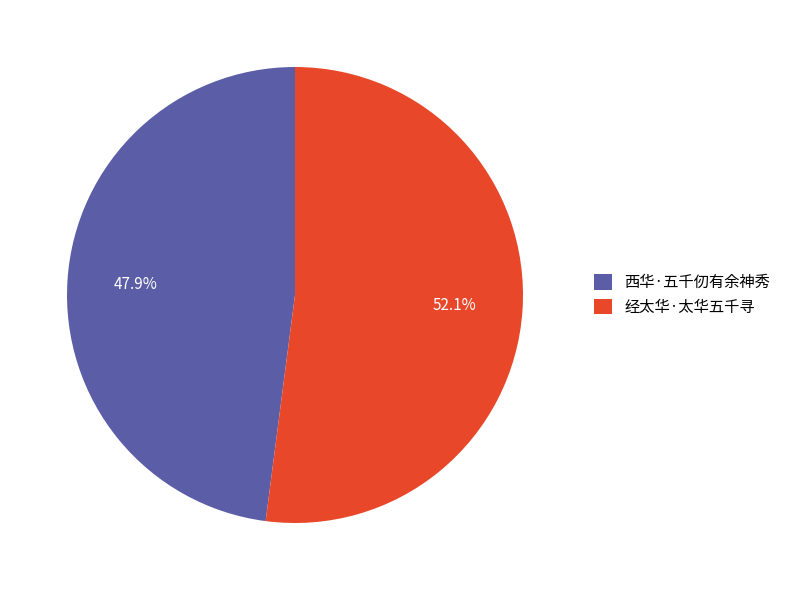

Rank the categories by value from highest to lowest.

经太华·太华五千寻, 西华·五千仞有余神秀